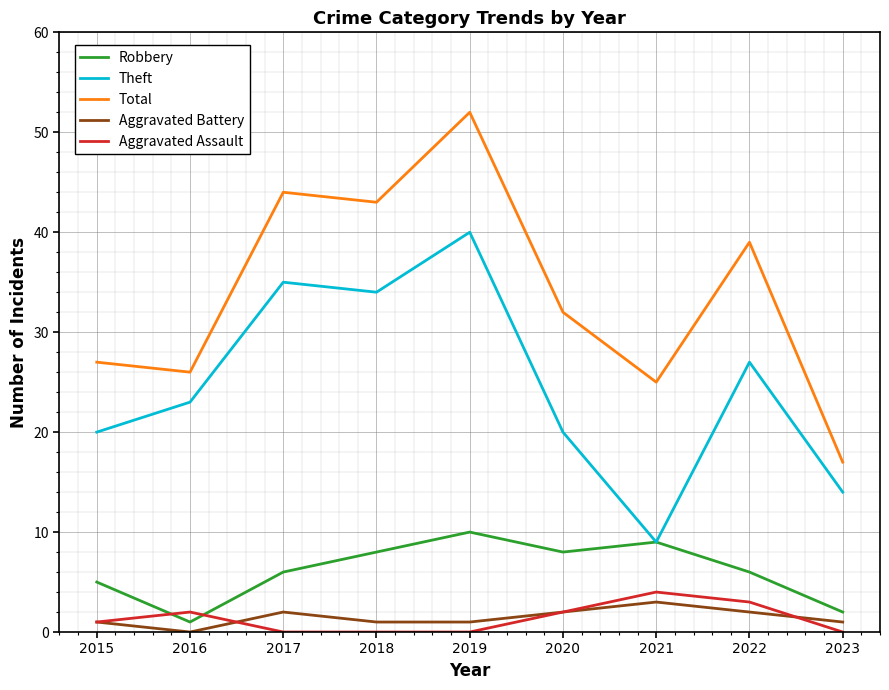

At which label is Theft closest to 24?

2016